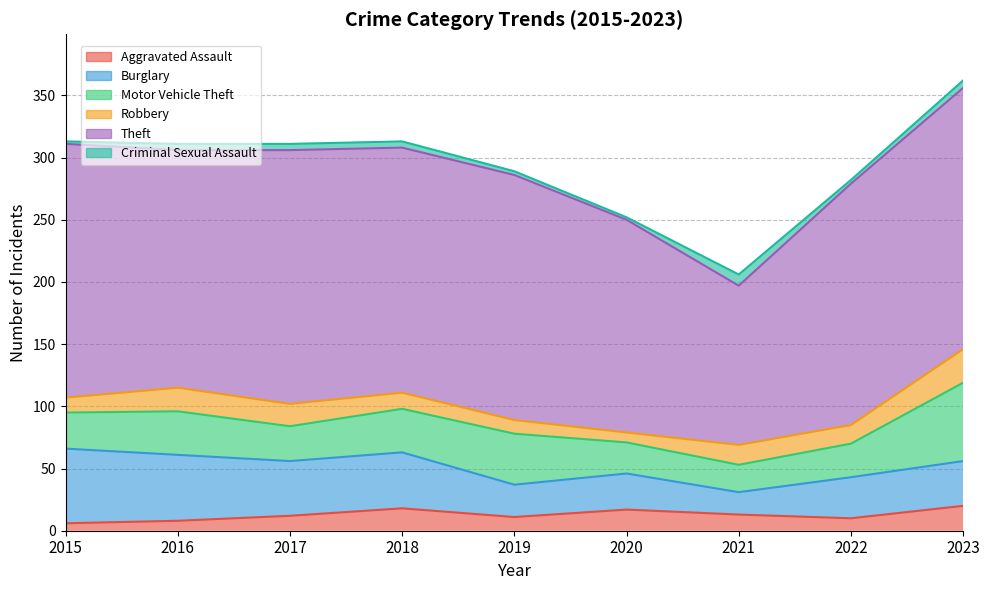

What is the total value across all series at 2016?

311